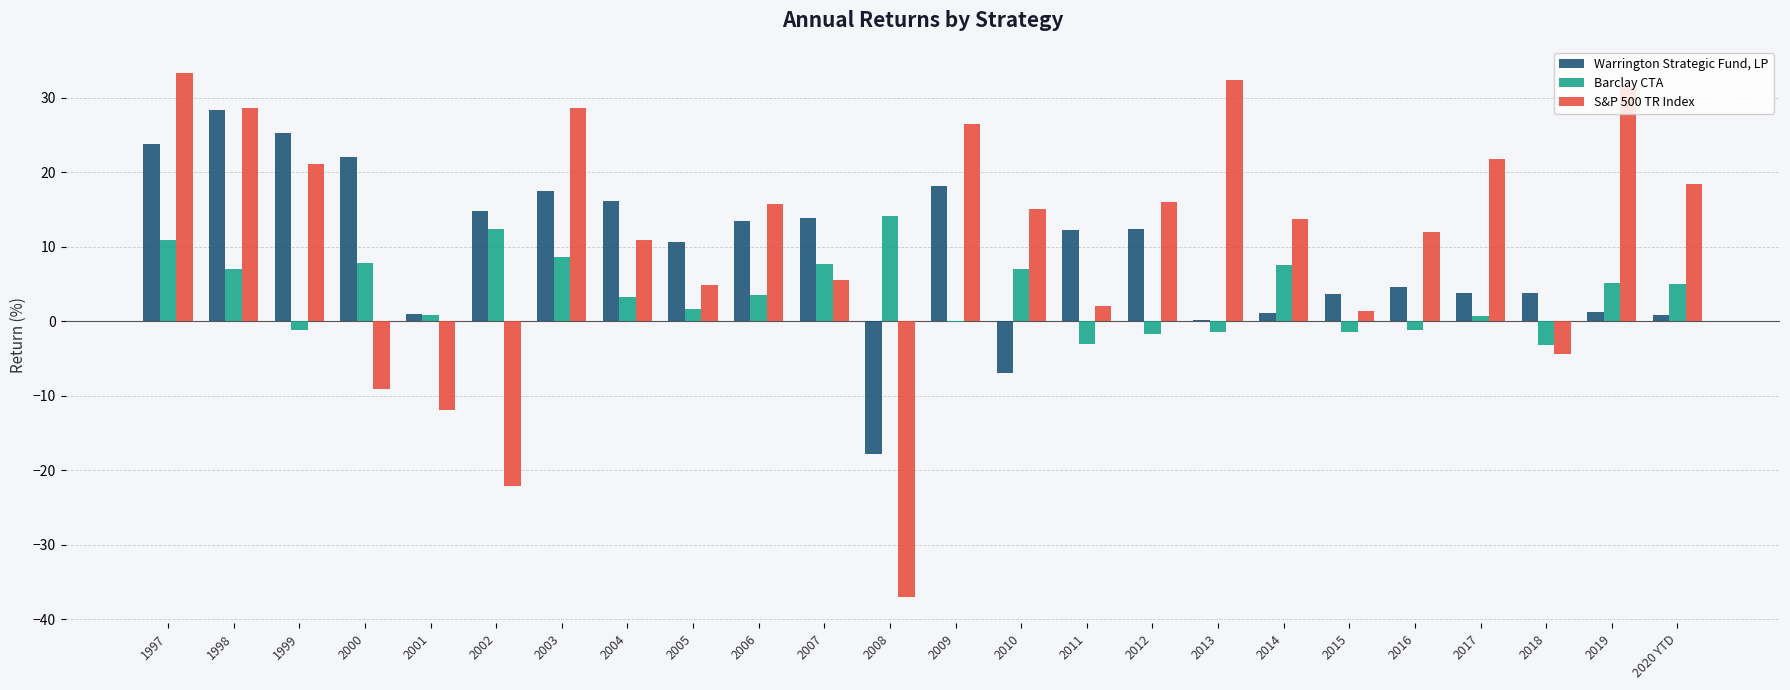

How many categories are shown in the chart?

24